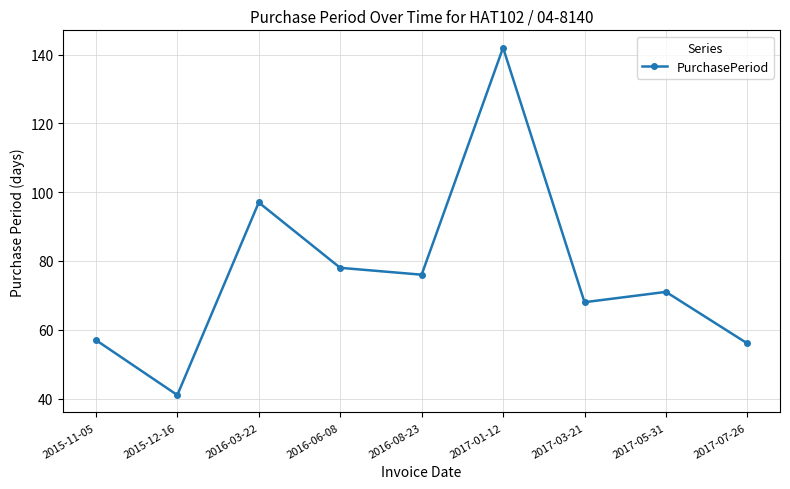

How many lines are shown in the chart?

1